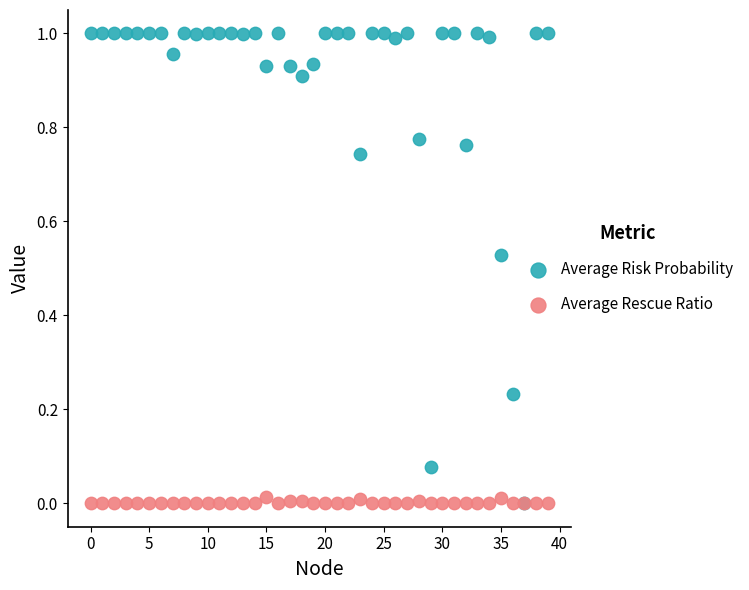

Which series reaches the maximum Y coordinate?

Average Risk Probability